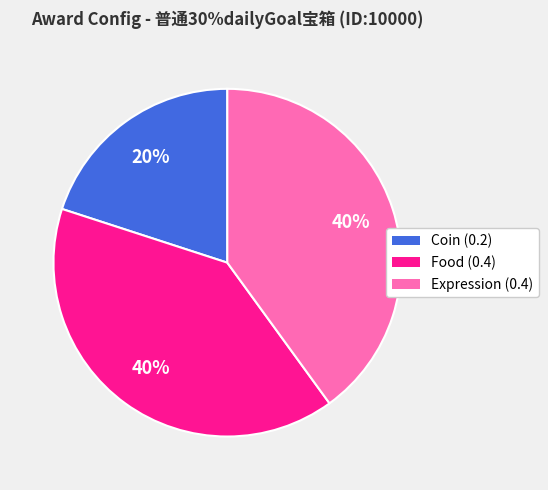

How many slices are in this pie chart?

3